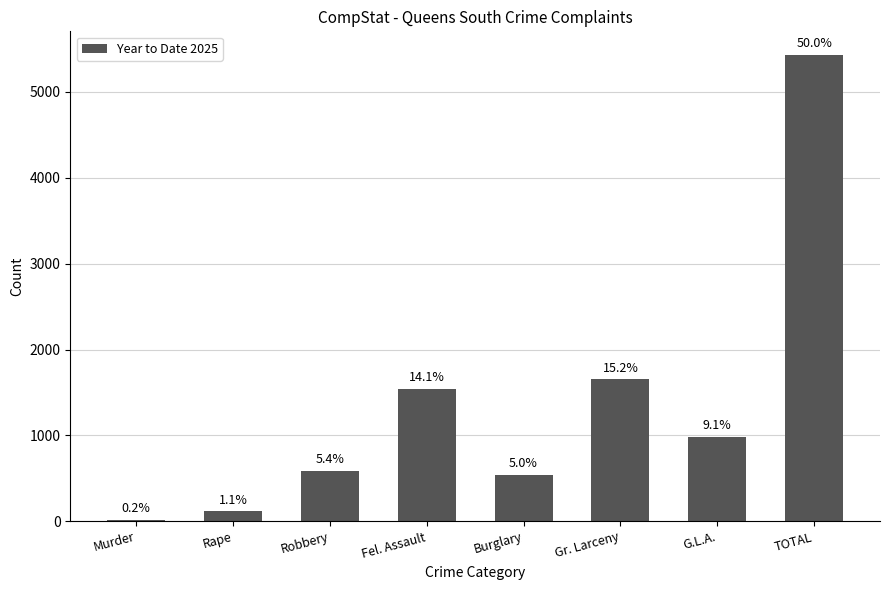

What is the label of the 5th bar from the right?

Fel. Assault